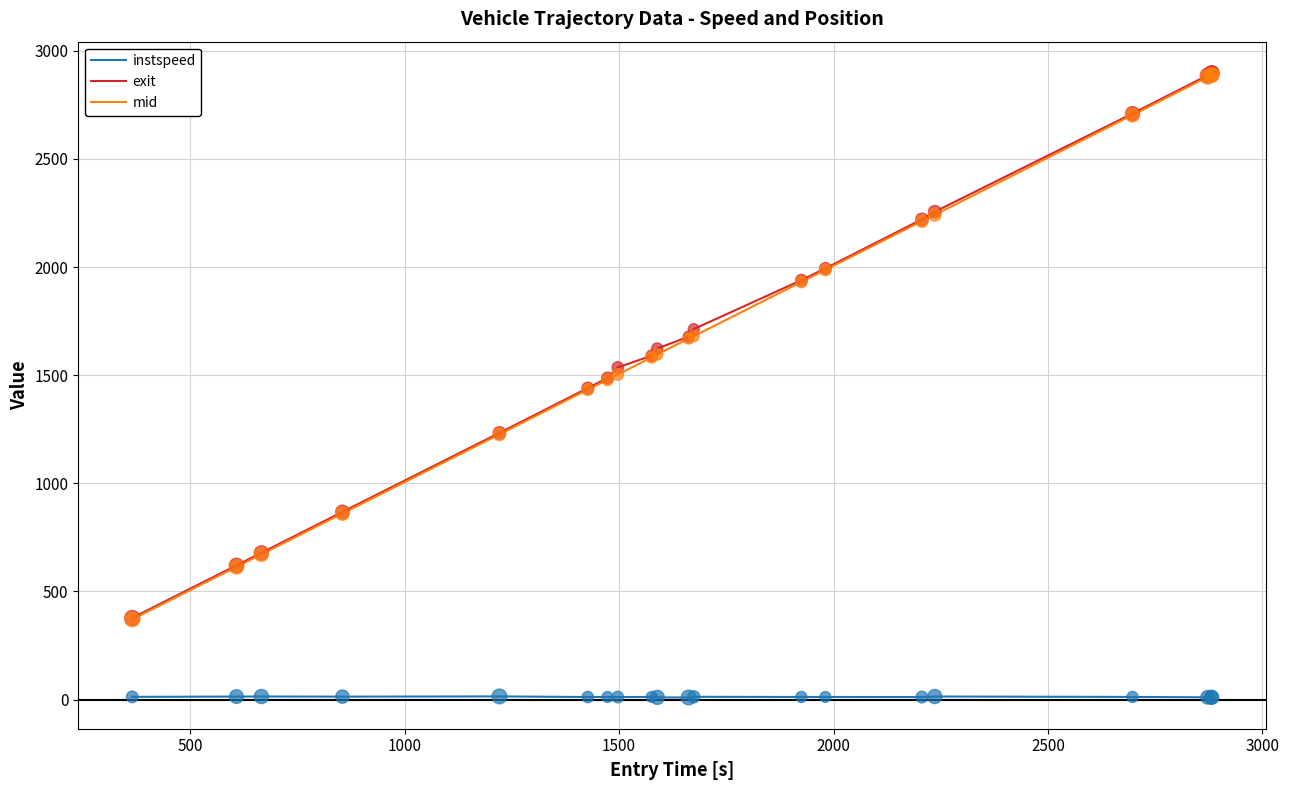

What are all the series names shown in the legend?

instspeed, exit, mid